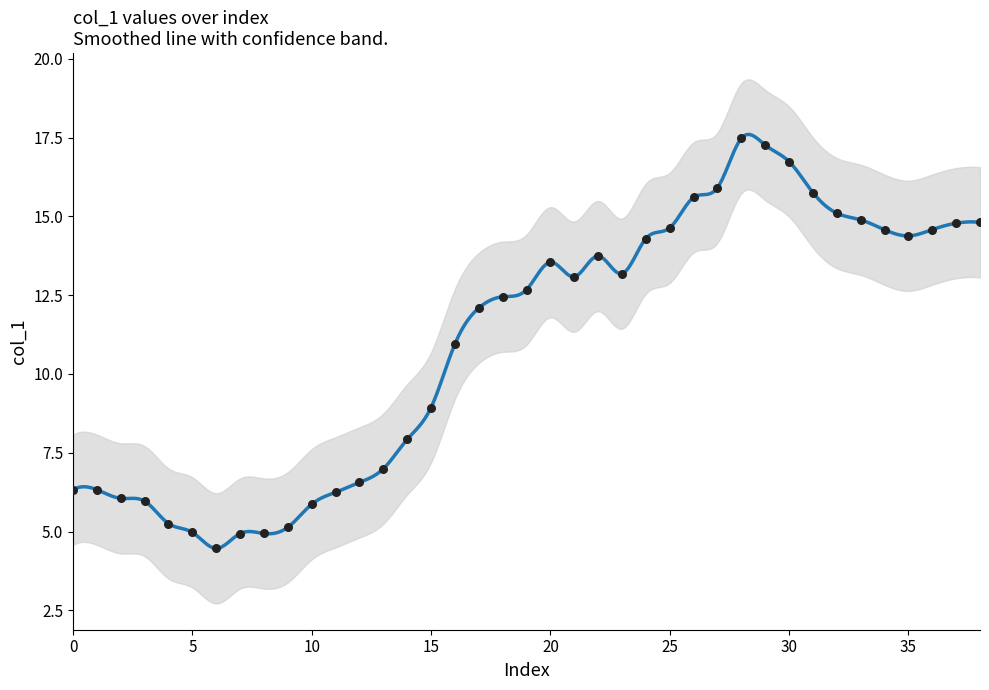

What is the change in value from 0 to 15?

+2.6